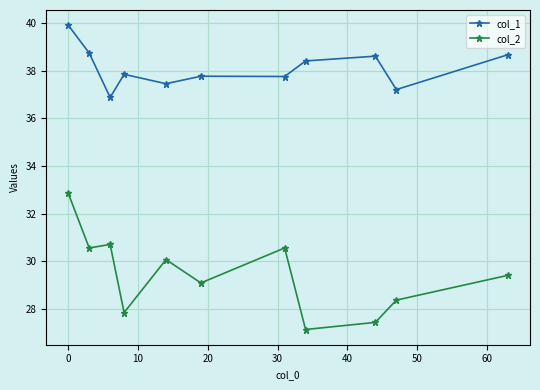

At how many categories does at least one series exceed 34?

11